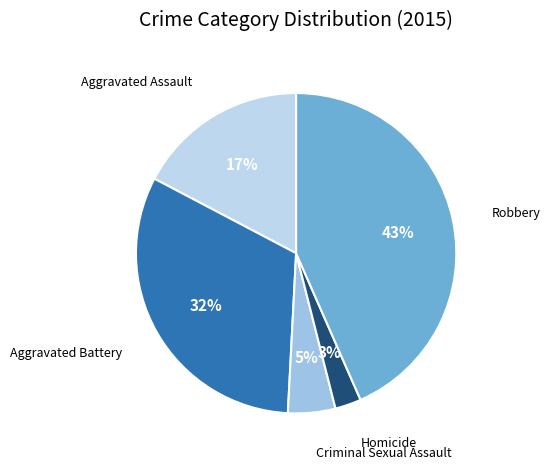

To the nearest percent, what is the average slice percentage?

20%